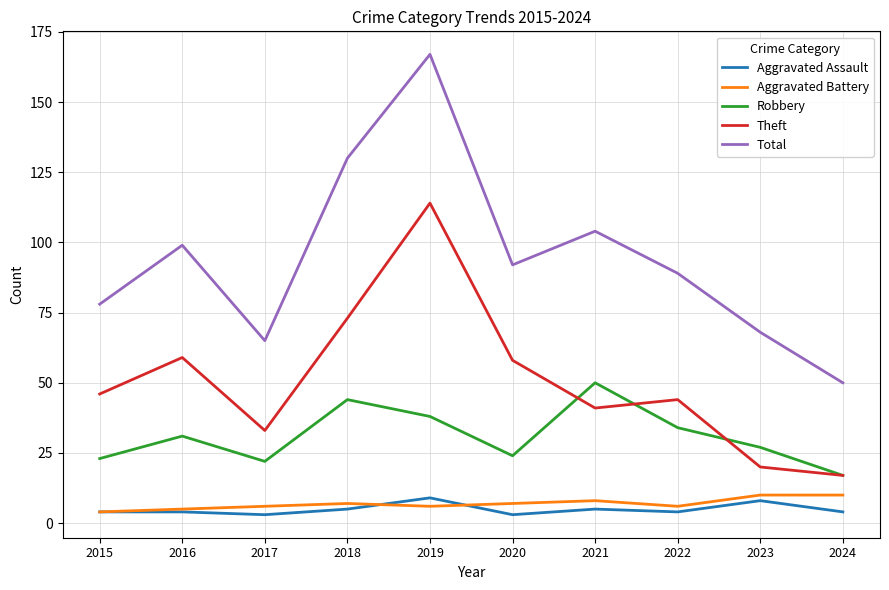

True or false: Aggravated Assault and Theft intersect in this chart.

False